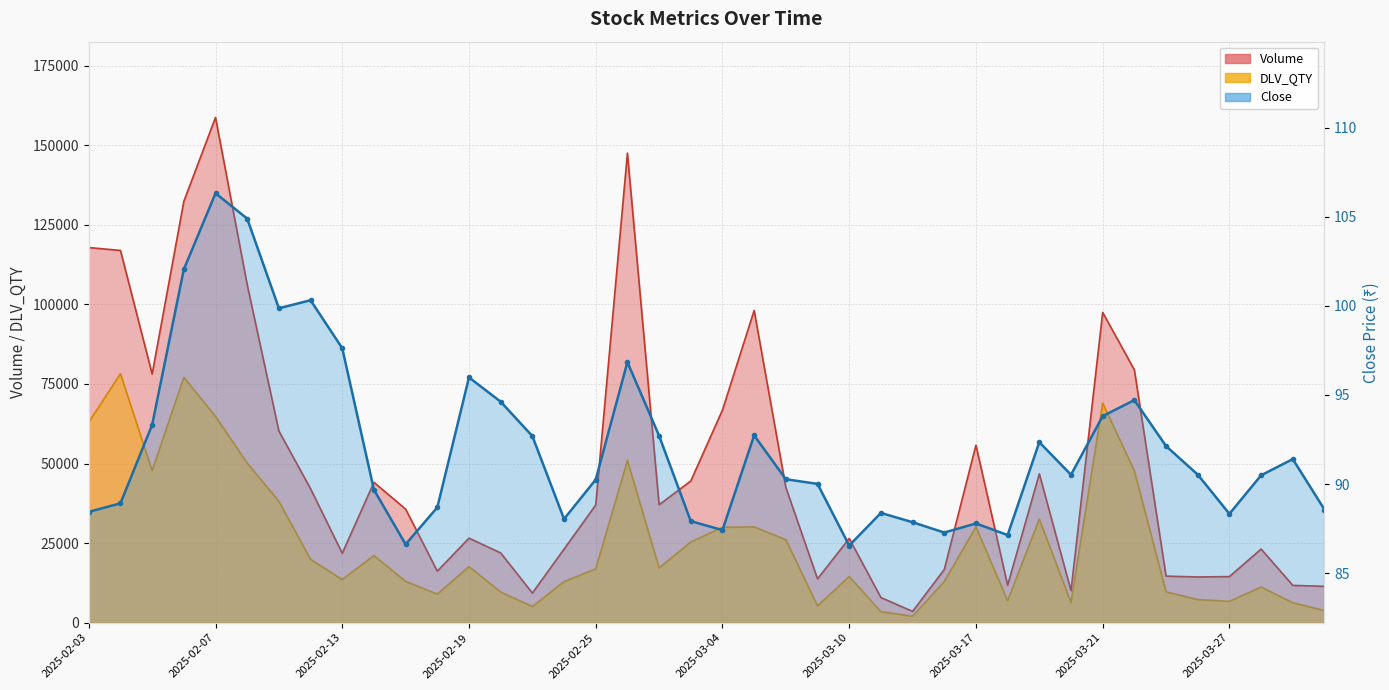

What is the label of the 18th point from the left?

2025-02-27